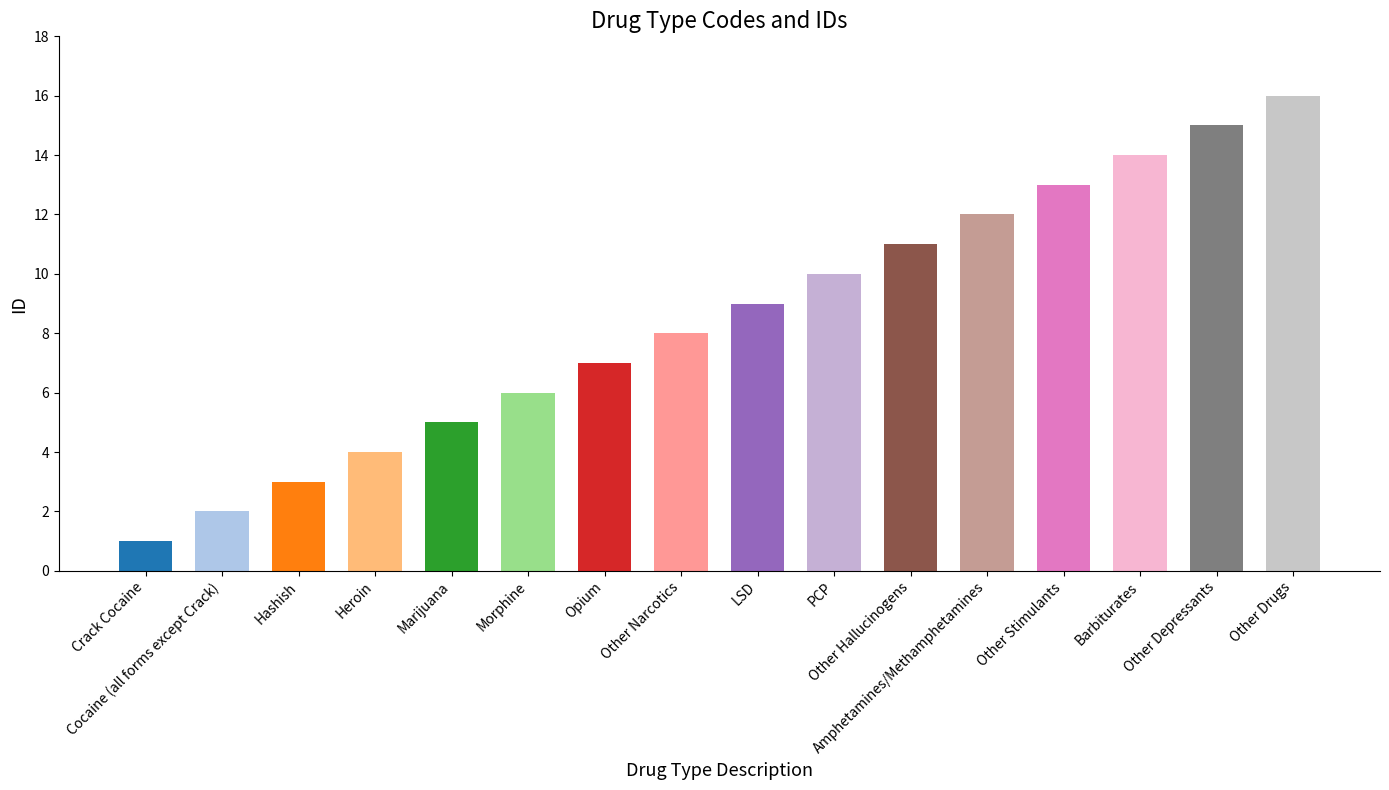

Read the value at Other Depressants.

15